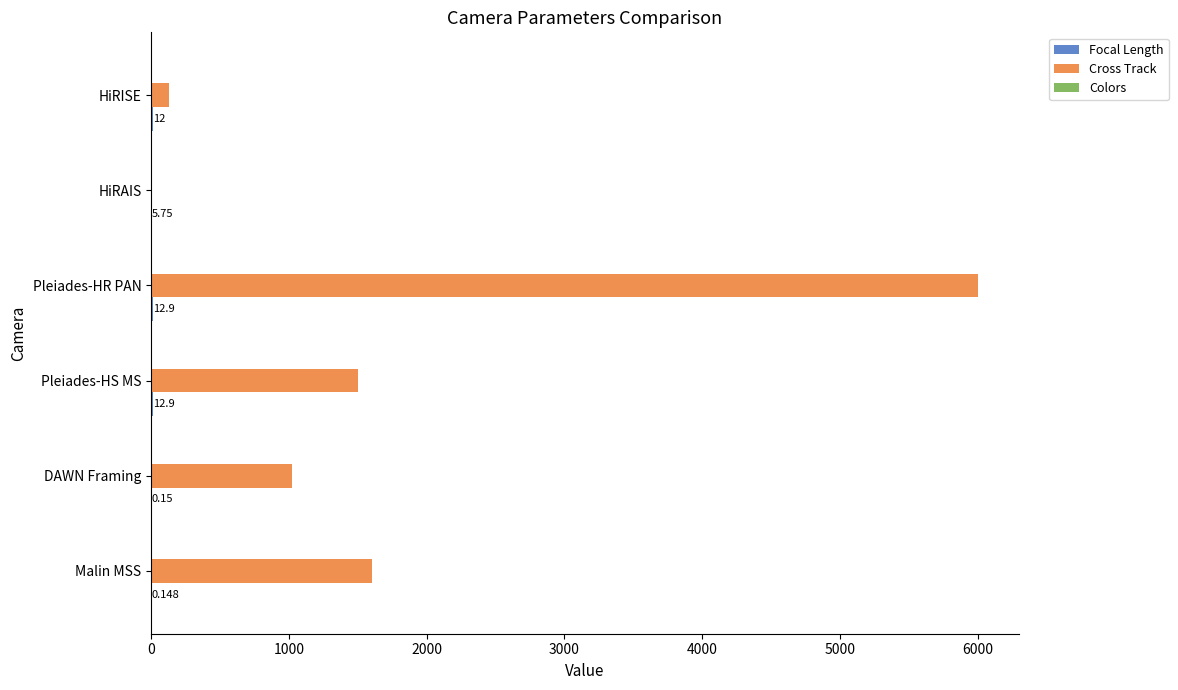

Which series has the largest total across all categories?

Cross Track